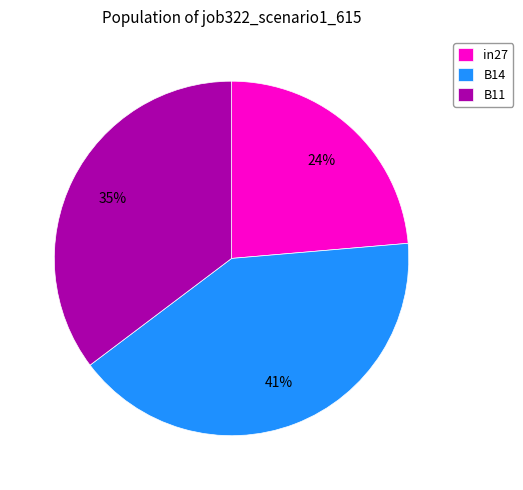

Which slice is the largest?

B14